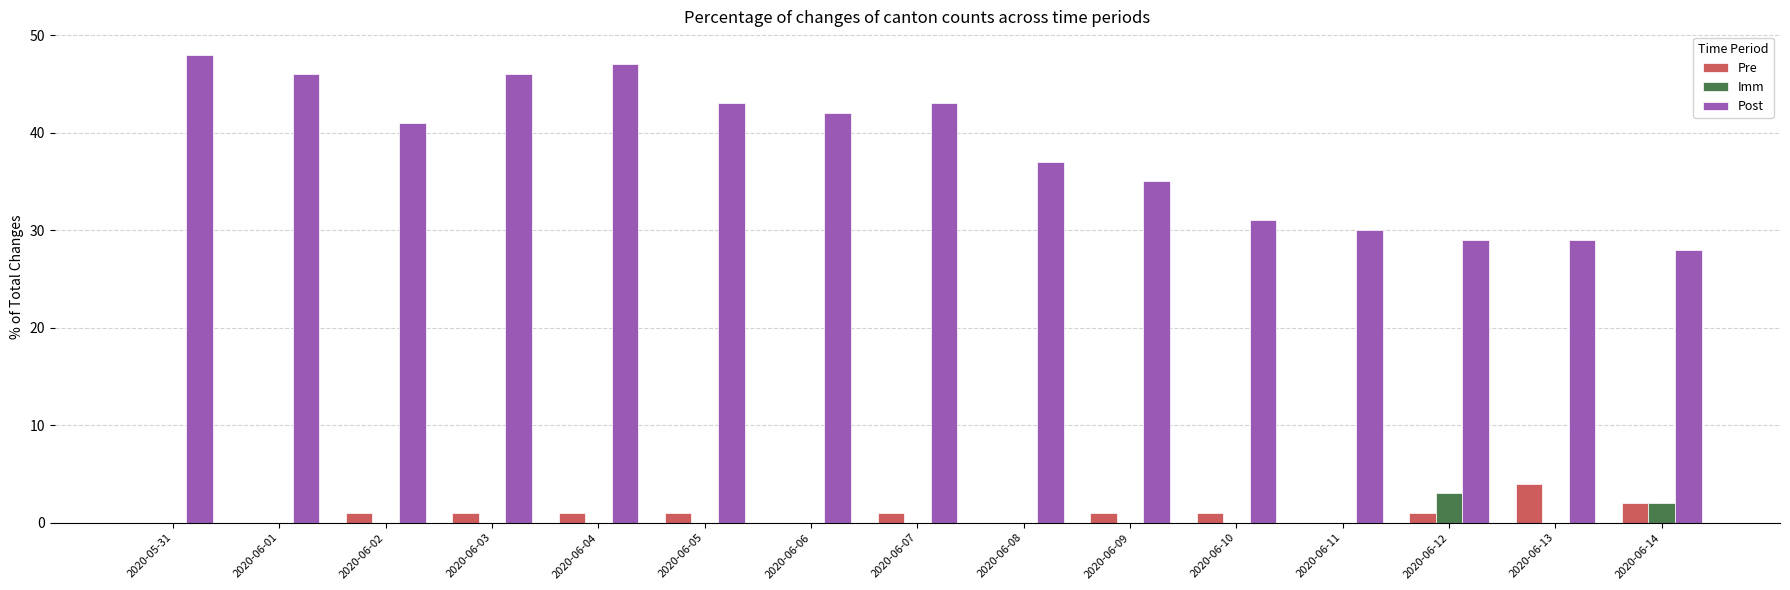

What is the total value across all series at 2020-06-07?

44